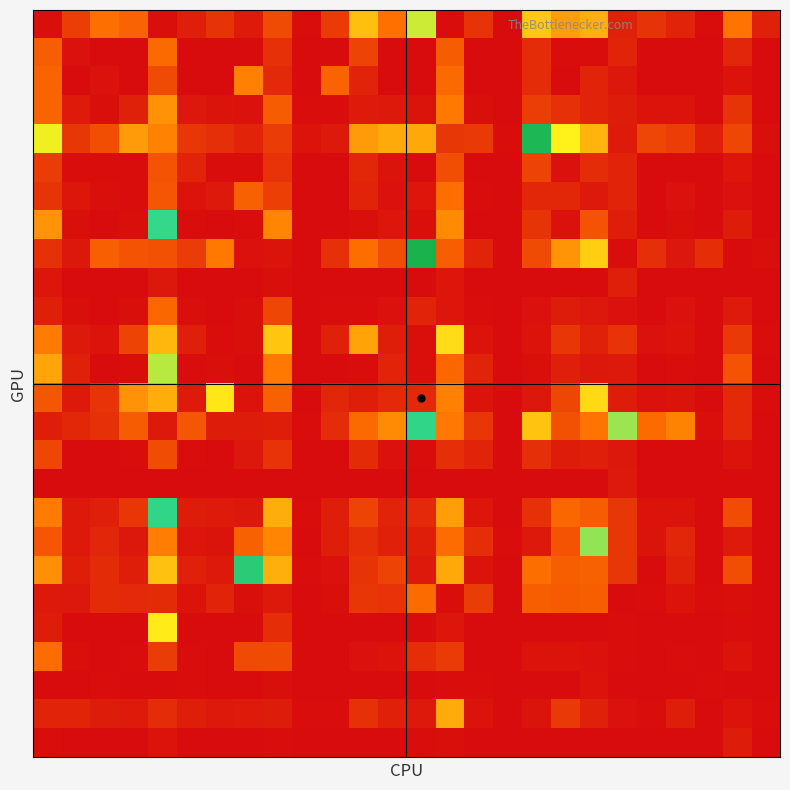

At which category does the chart reach its minimum across all series?

16